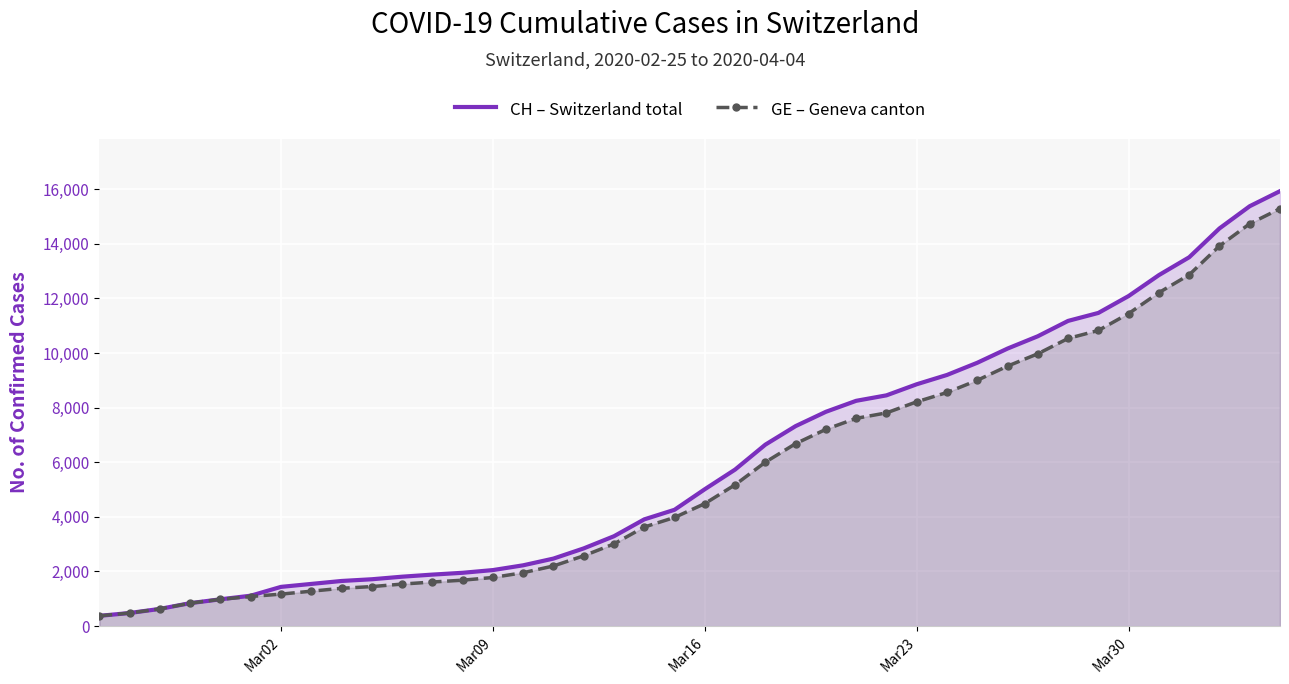

True or false: CH – Switzerland total has more than 2 points higher than both neighbors.

False